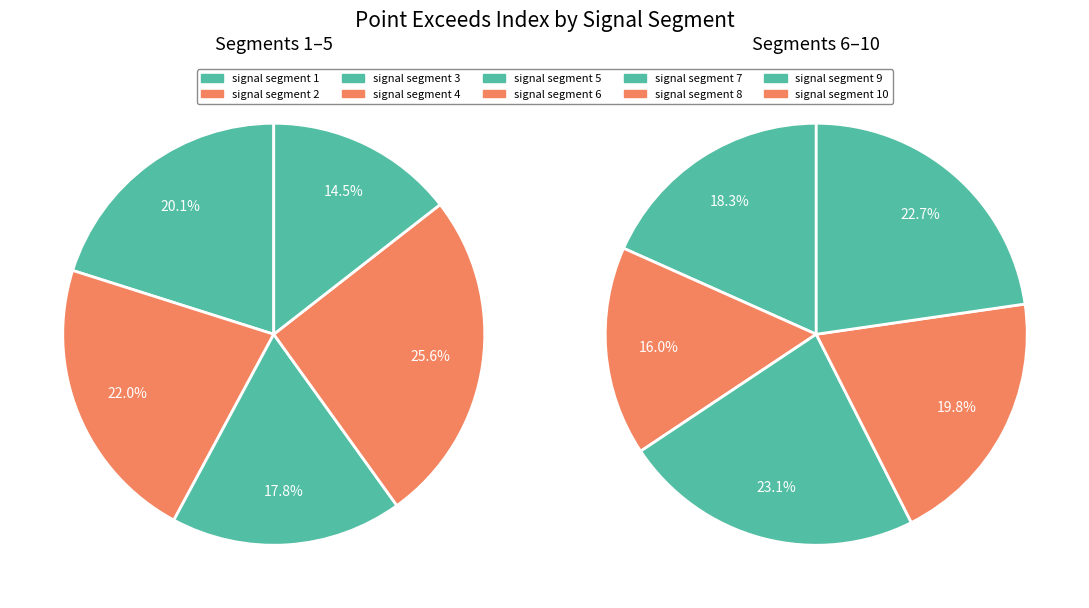

Combined, do signal segment 3 and signal segment 6 account for over 50%?

No